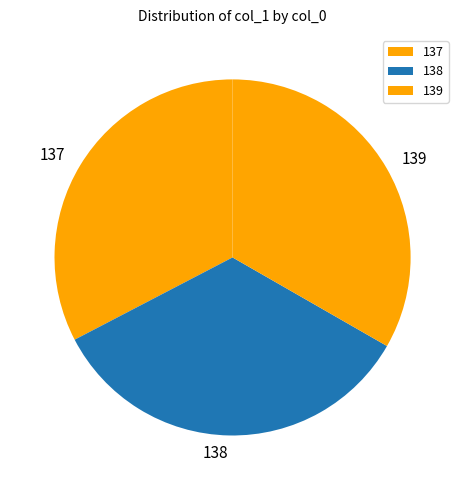

True or false: 139 accounts for 33% of the total.

True